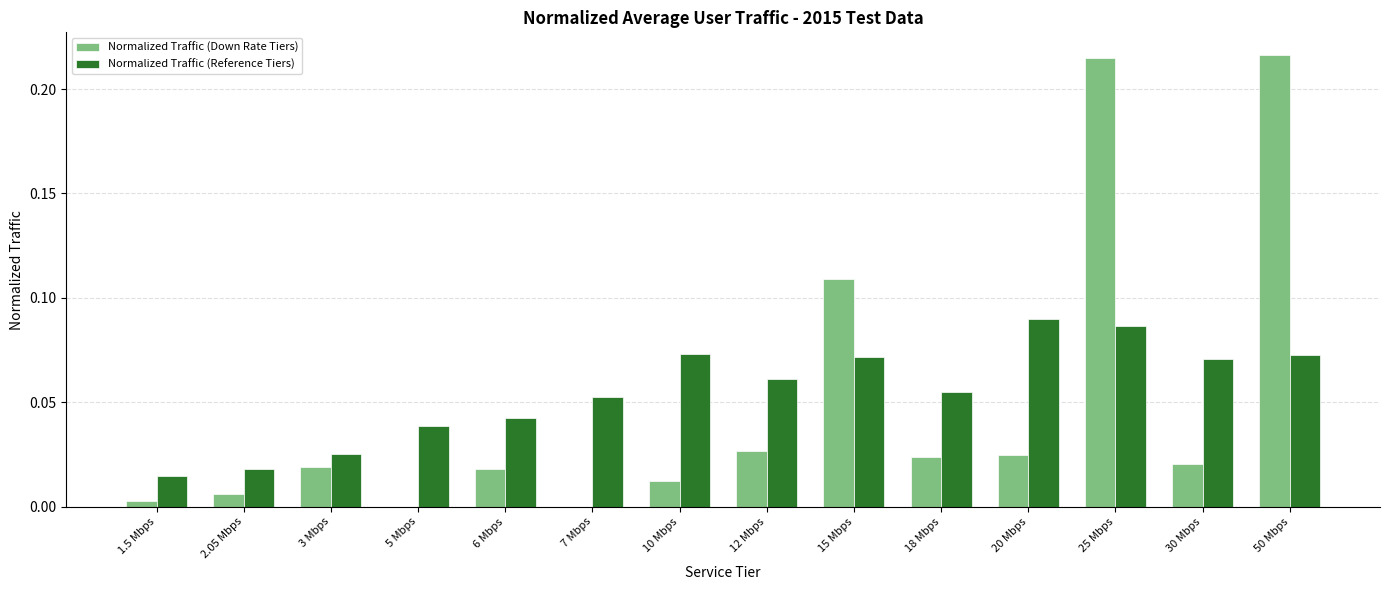

Which series has the widest spread of values?

Normalized Traffic (Down Rate Tiers)